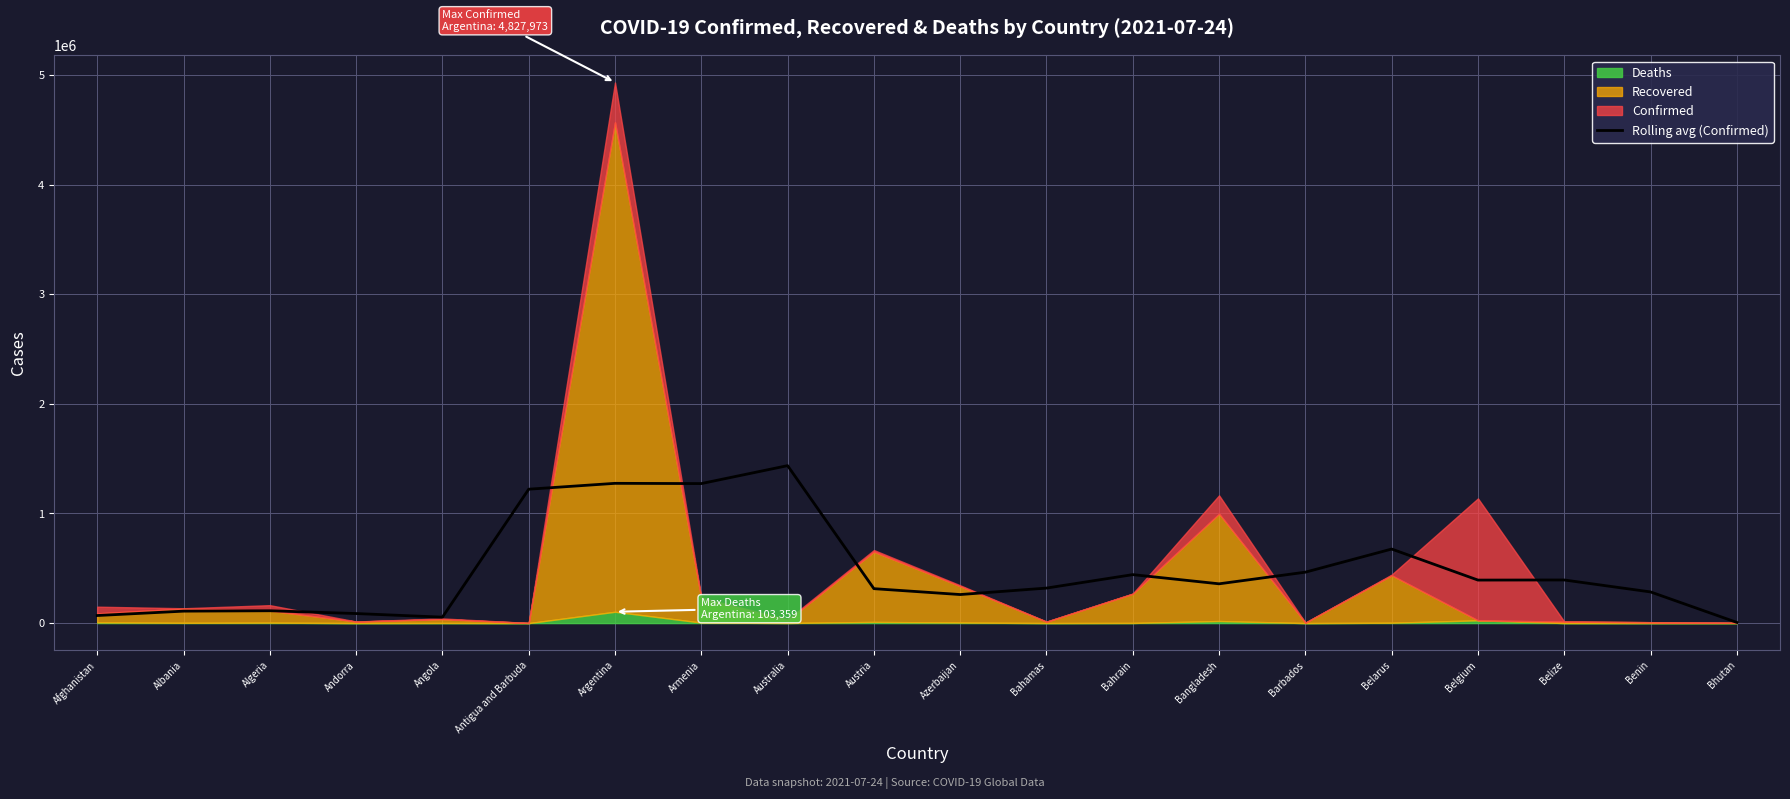

The value at Azerbaijan is 173358.5. True or false?

False